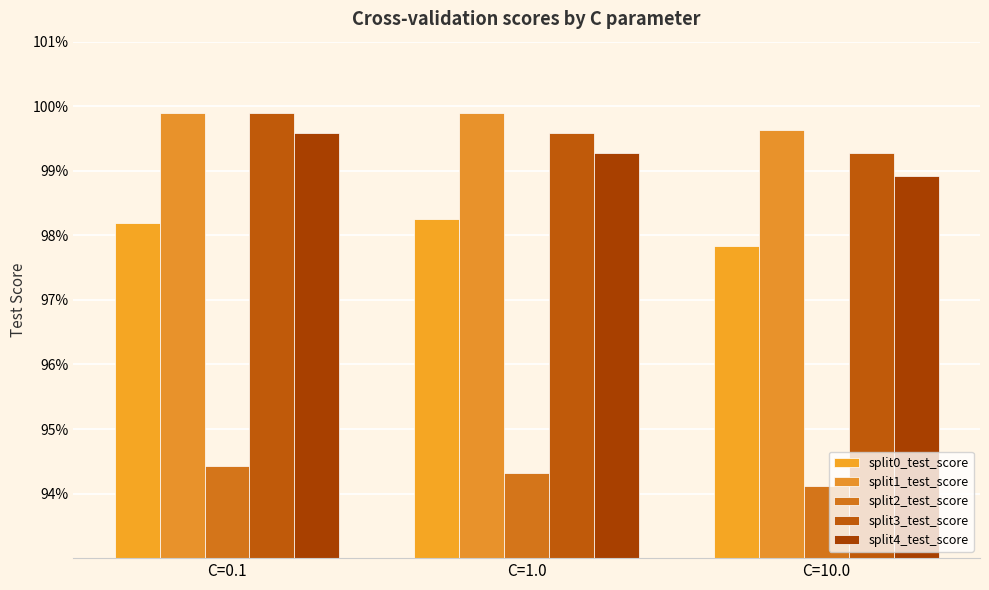

Reading left to right, what are all the values shown in this chart?

split0_test_score: 1.0	1.0	1.0
split1_test_score: 1.0	1.0	1.0
split2_test_score: 0.9	0.9	0.9
split3_test_score: 1.0	1.0	1.0
split4_test_score: 1.0	1.0	1.0